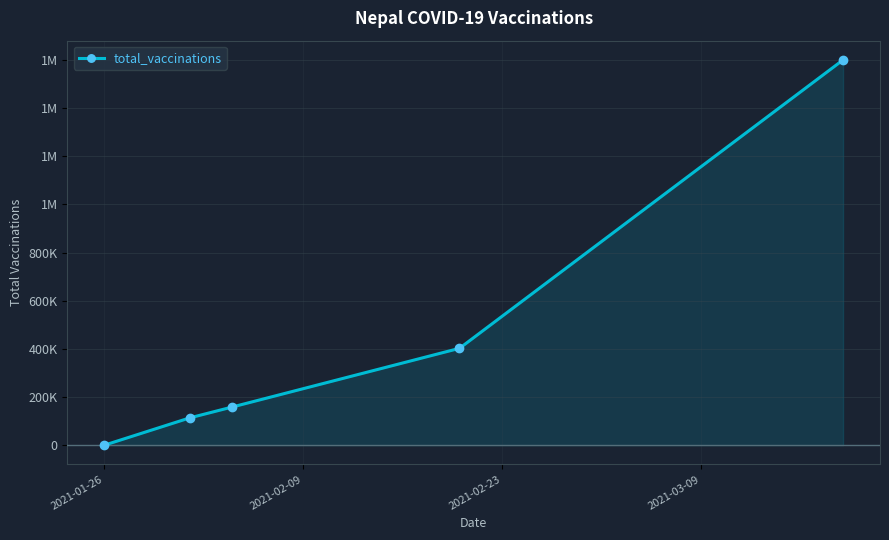

What is the maximum value shown in the chart?

1600000